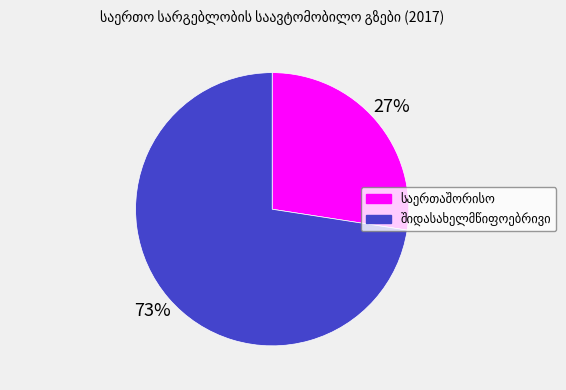

To the nearest percent, what is the average slice percentage?

50%